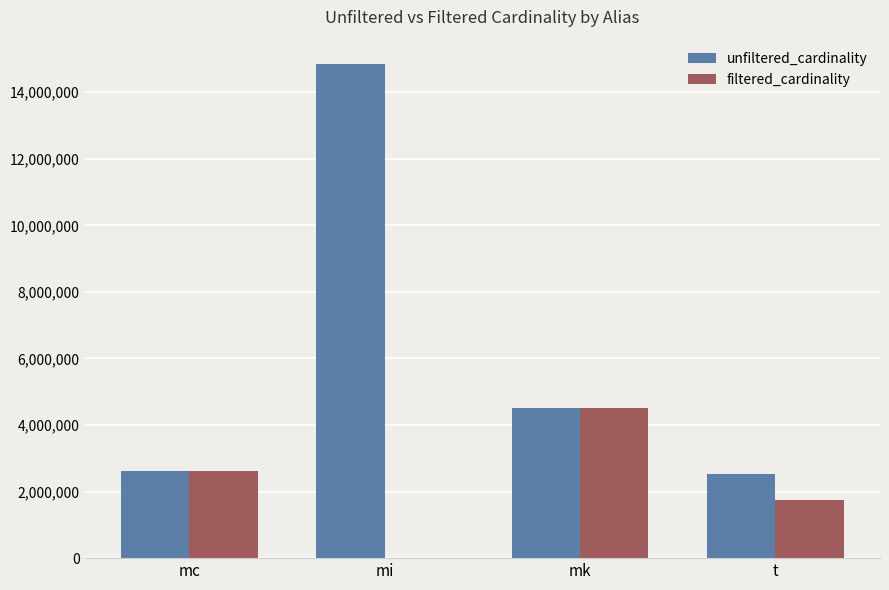

At which label is unfiltered_cardinality closest to 8682016?

mk